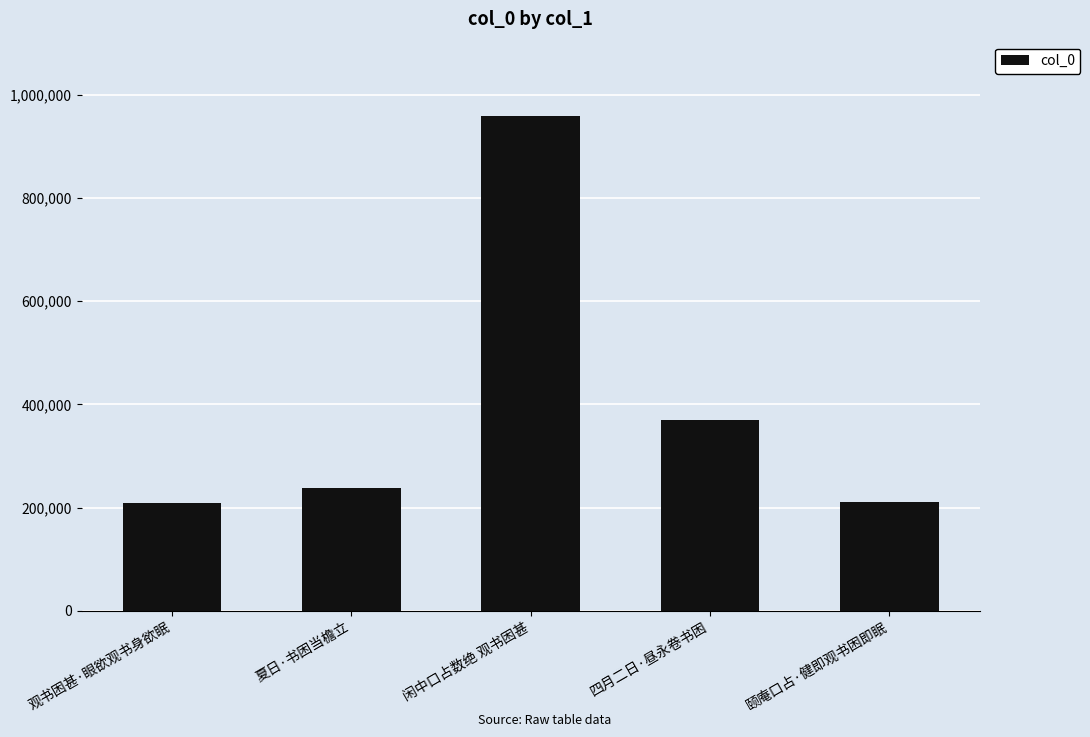

What is the approximate value at 颐庵口占·健即观书困即眠?

210838